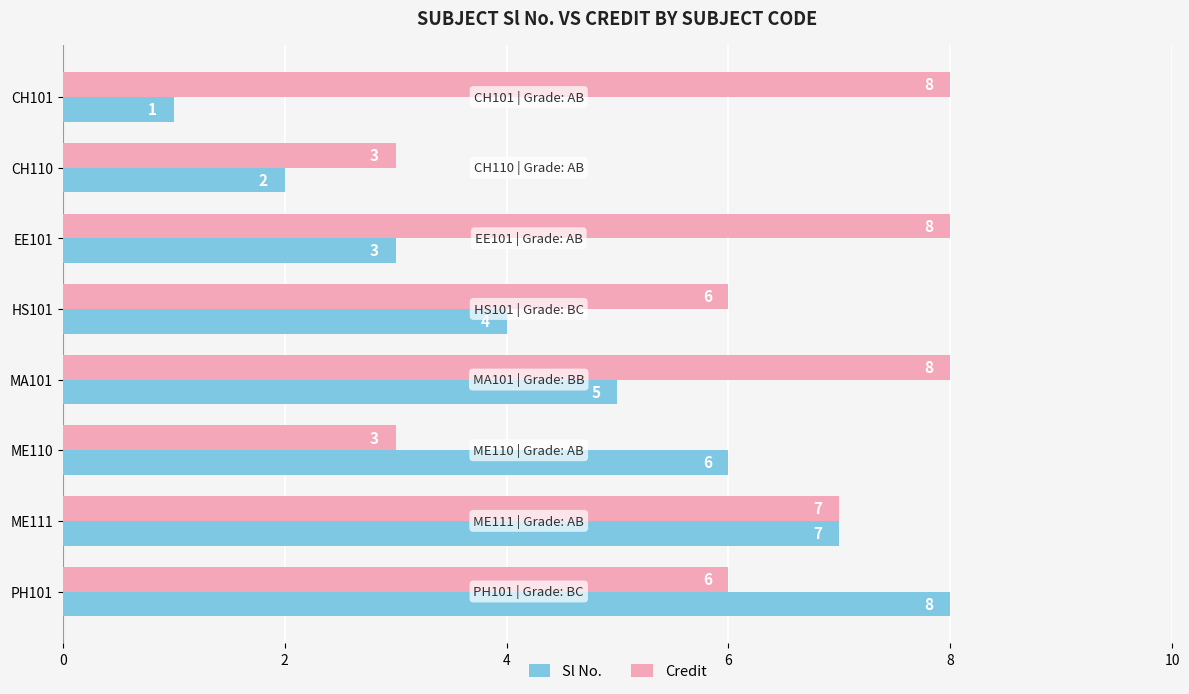

The value of Credit at HS101 is 6. True or false?

True